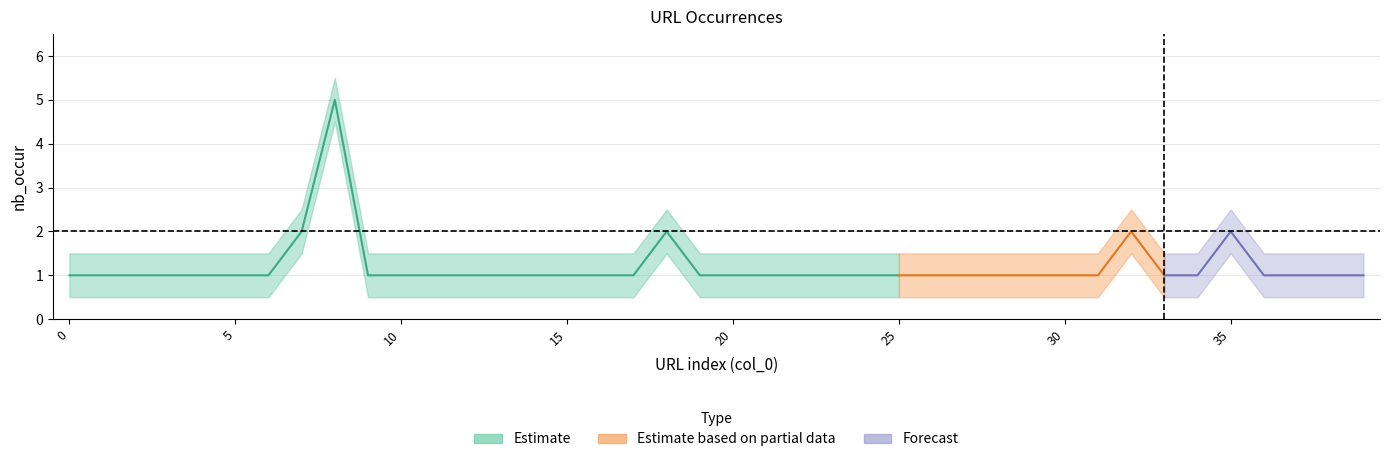

Count the number of categories in the chart.

40